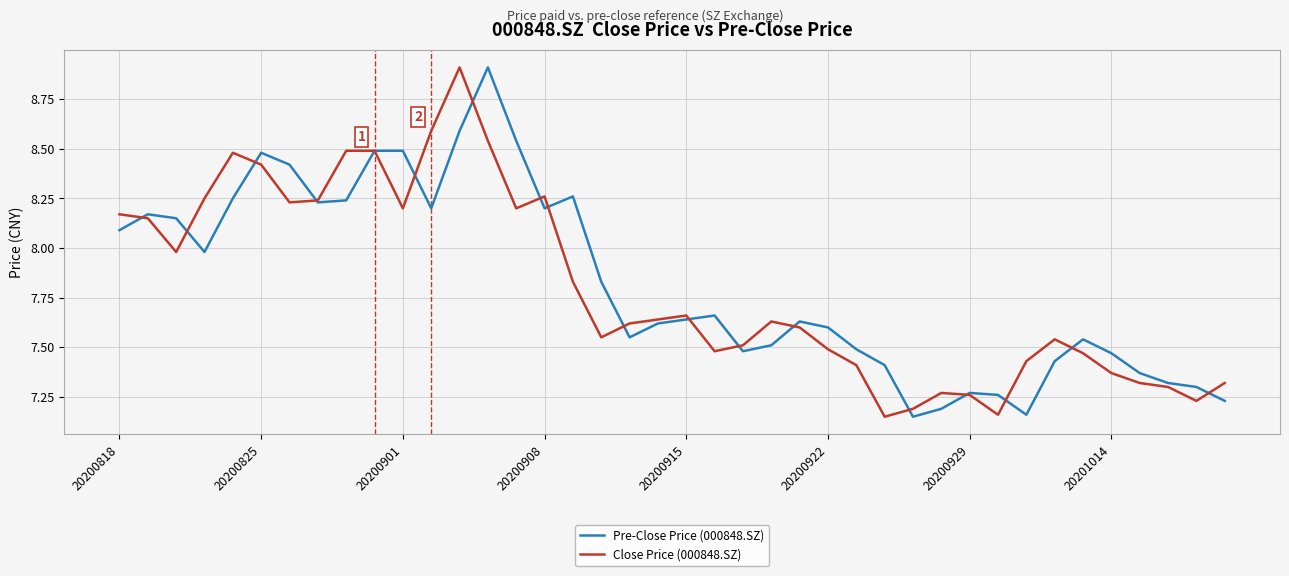

What is the maximum value shown in the chart?

8.9